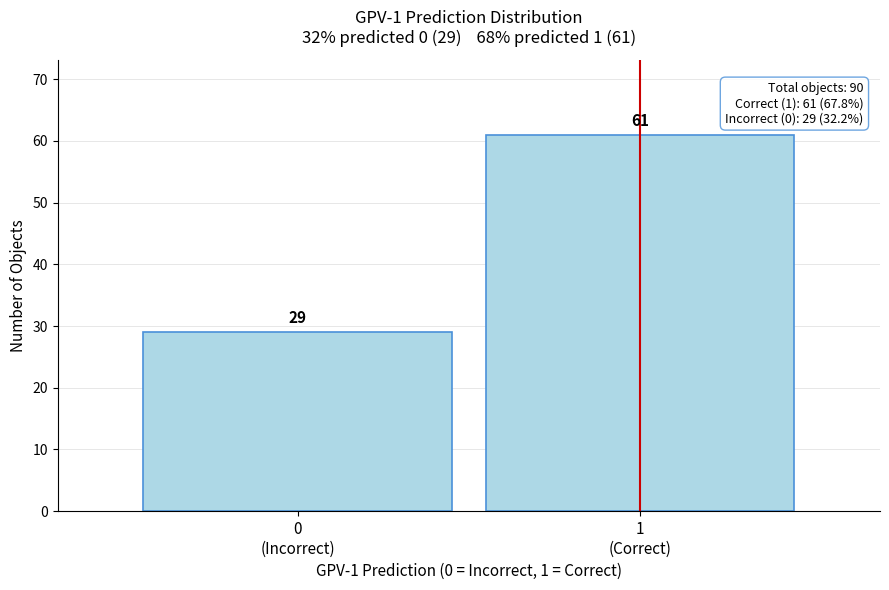

Reading right to left, transcribe all the data shown in this chart.

61	29